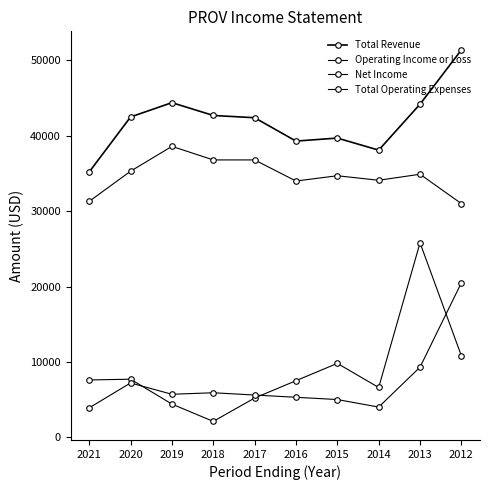

How many data points does each series have?

10